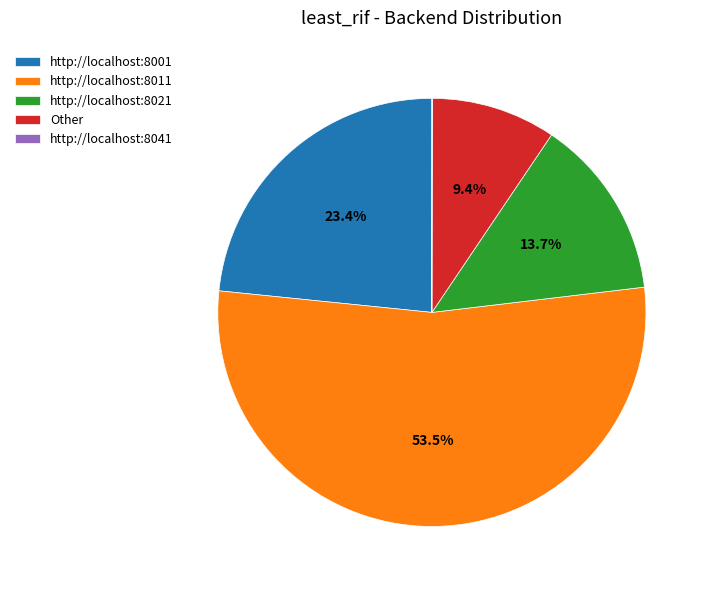

Which category has the biggest portion of the pie?

http://localhost:8011